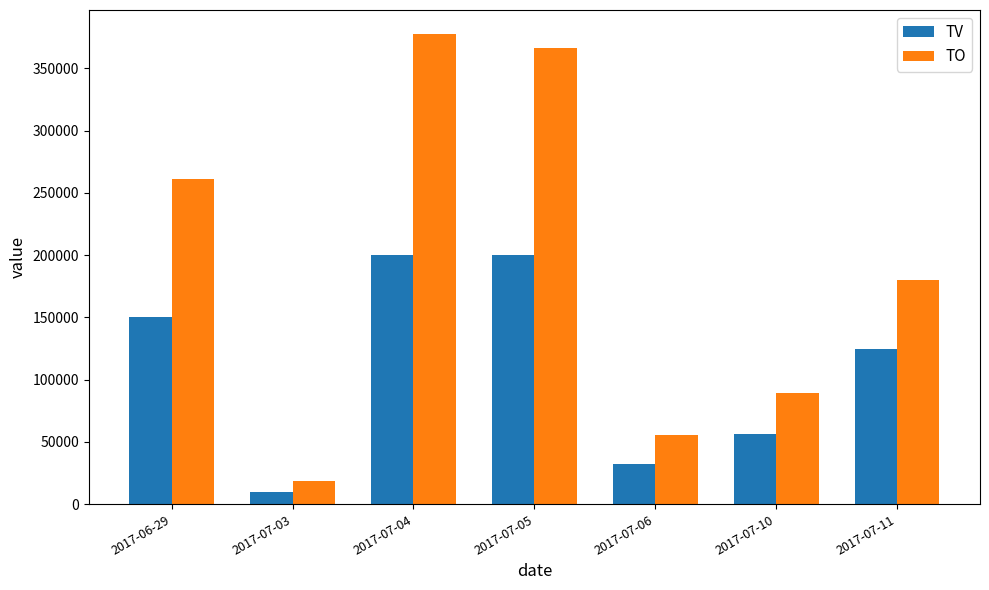

Does the chart contain any negative values?

No